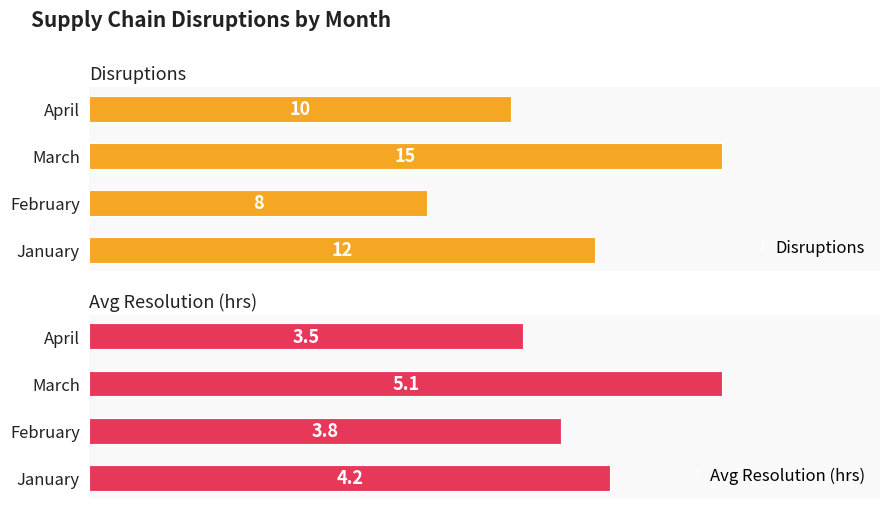

At which label does Disruptions reach its peak?

March